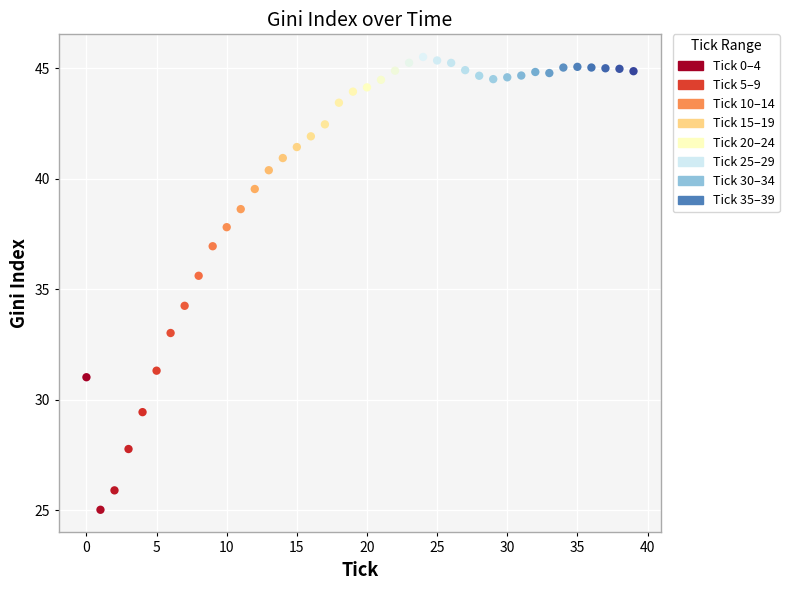

What is the range of Y values (max minus min)?

20.5